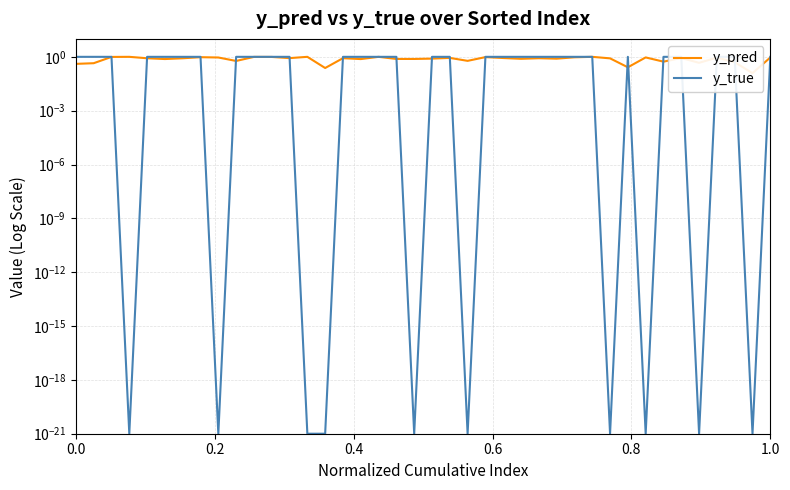

Reading left to right, list all the values displayed in this chart.

y_pred: 0.4	0.4	1.0	1.0	0.8	0.8	0.8	1.0	0.9	0.6	1.0	1.0	0.8	1.0	0.2	0.8	0.8	1.0	0.8	0.8	0.8	0.9	0.6	1.0	0.9	0.8	0.8	0.8	0.9	1.0	0.8	0.3	0.9	0.5	0.9	0.5	0.9	0.5	0.1	0.9
y_true: 1.0	1.0	1.0	0.0	1.0	1.0	1.0	1.0	0.0	1.0	1.0	1.0	1.0	0.0	0.0	1.0	1.0	1.0	1.0	0.0	1.0	1.0	0.0	1.0	1.0	1.0	1.0	1.0	1.0	1.0	0.0	1.0	0.0	1.0	1.0	0.0	1.0	1.0	0.0	1.0